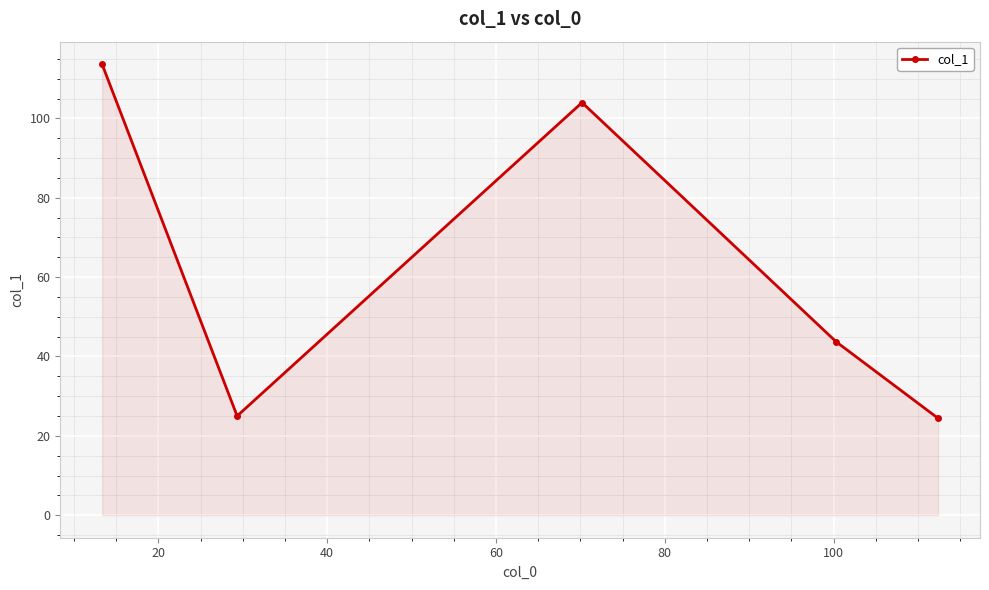

What is the value of the 2nd point from the left?

25.0